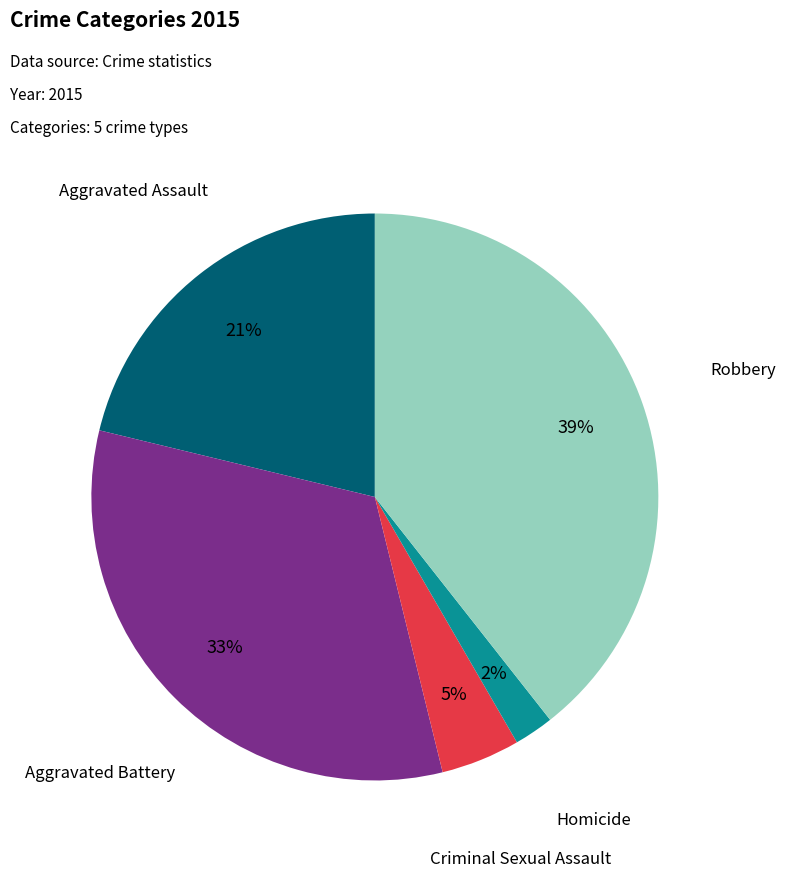

The Robbery slice represents 39% of the pie. True or false?

True